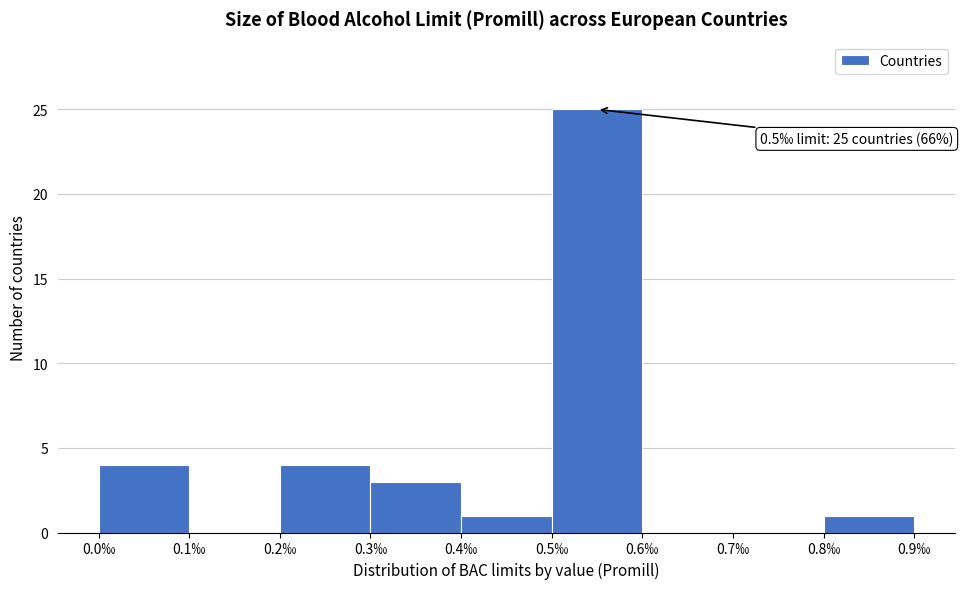

Which range on the x-axis has the tallest bar?

0.5 to 0.6